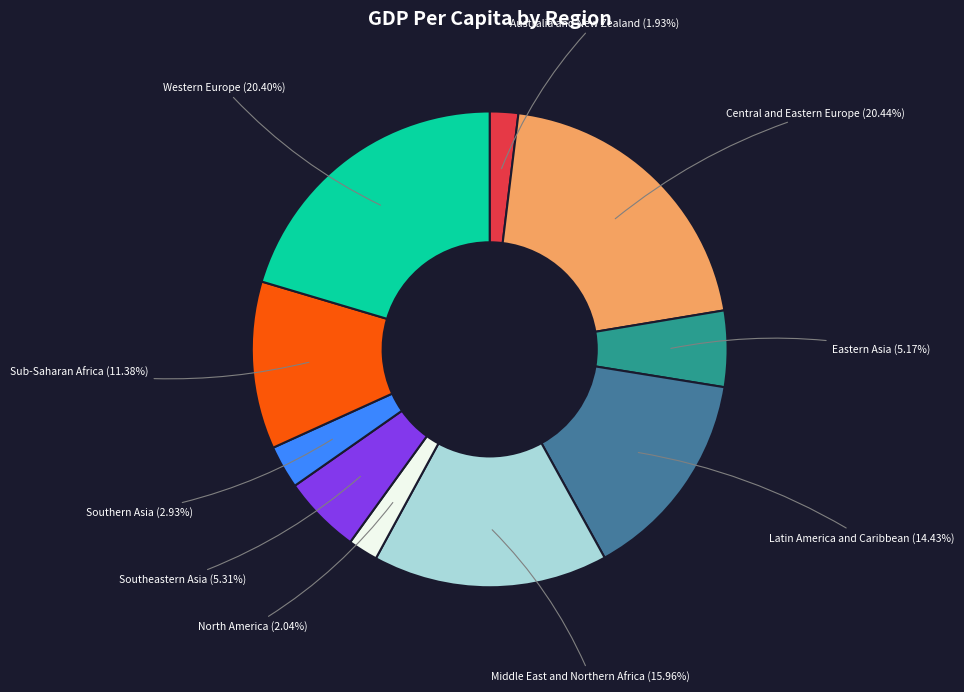

To the nearest percent, what percentage of the pie is Central and Eastern Europe?

20%